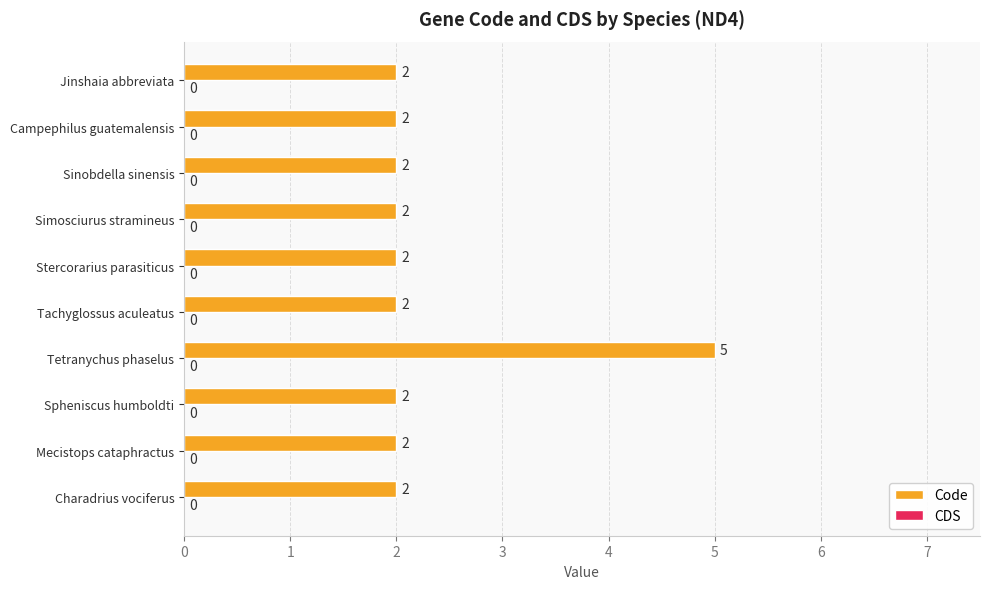

Reading top to bottom, extract all data points from this chart.

2	2	2	2	2	2	5	2	2	2